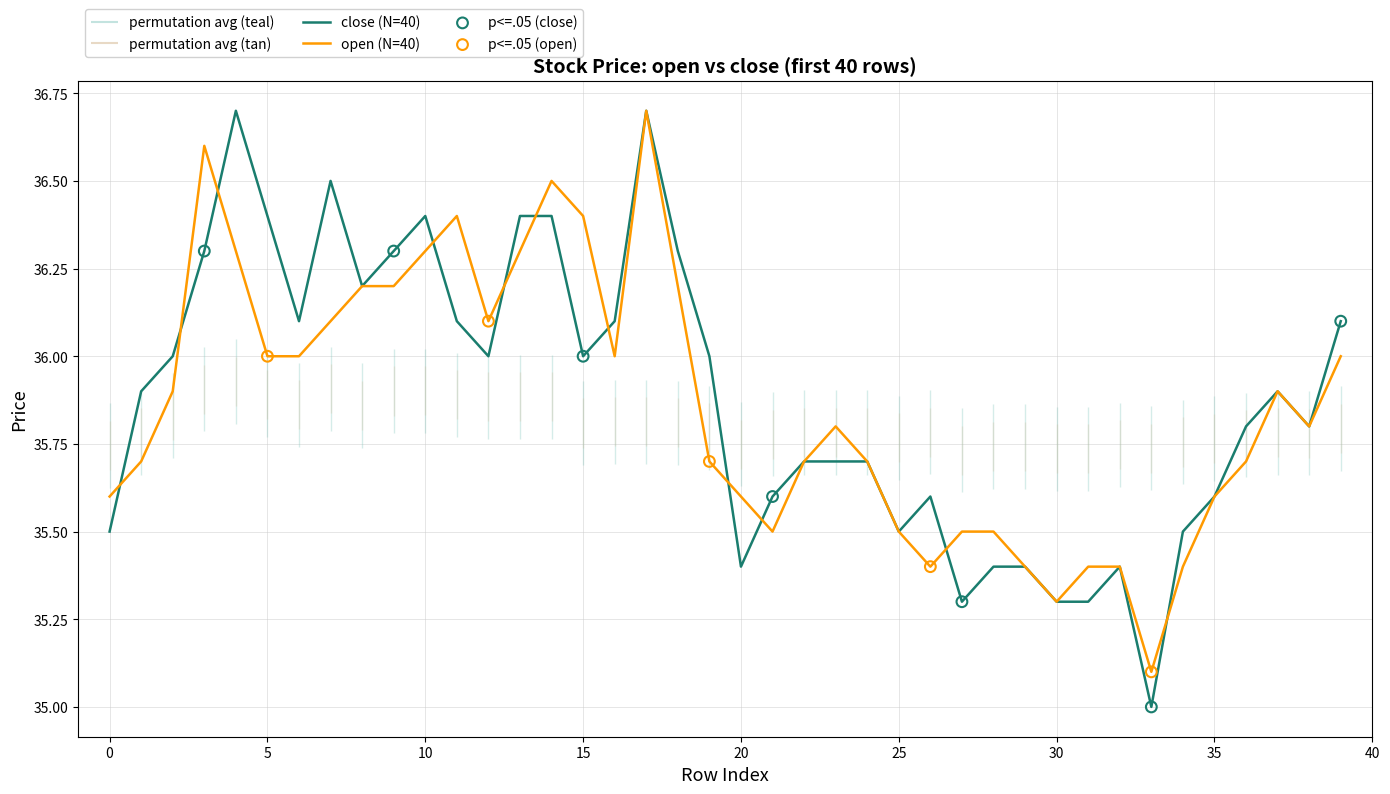

Which series has the largest total across all categories?

close